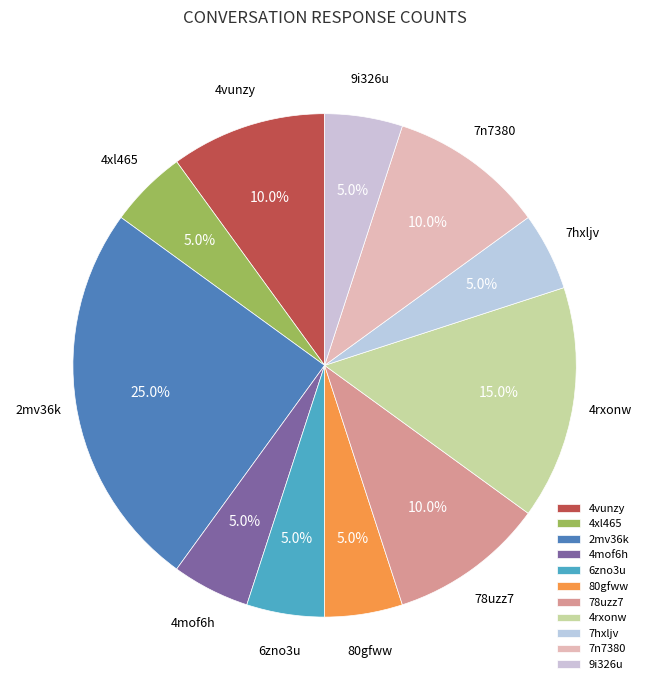

Approximately how many times larger is the value at 9i326u compared to 4xl465?

1.0